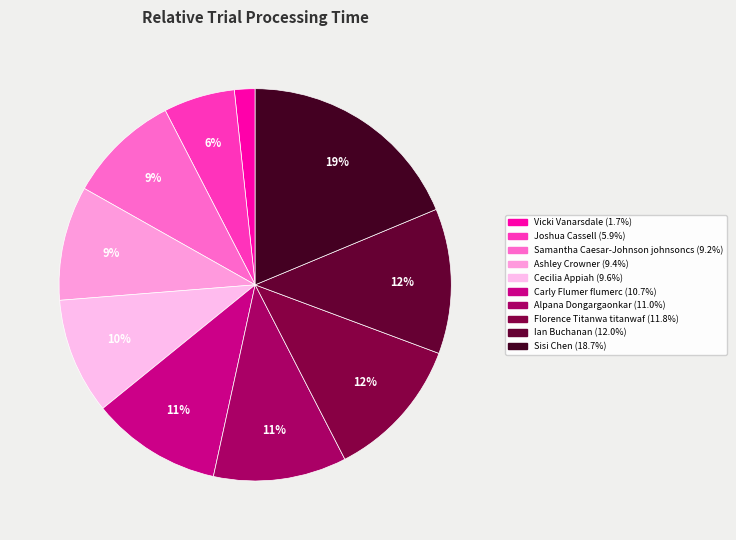

To the nearest percent, what is the combined percentage of Vicki Vanarsdale and Cecilia Appiah?

11%